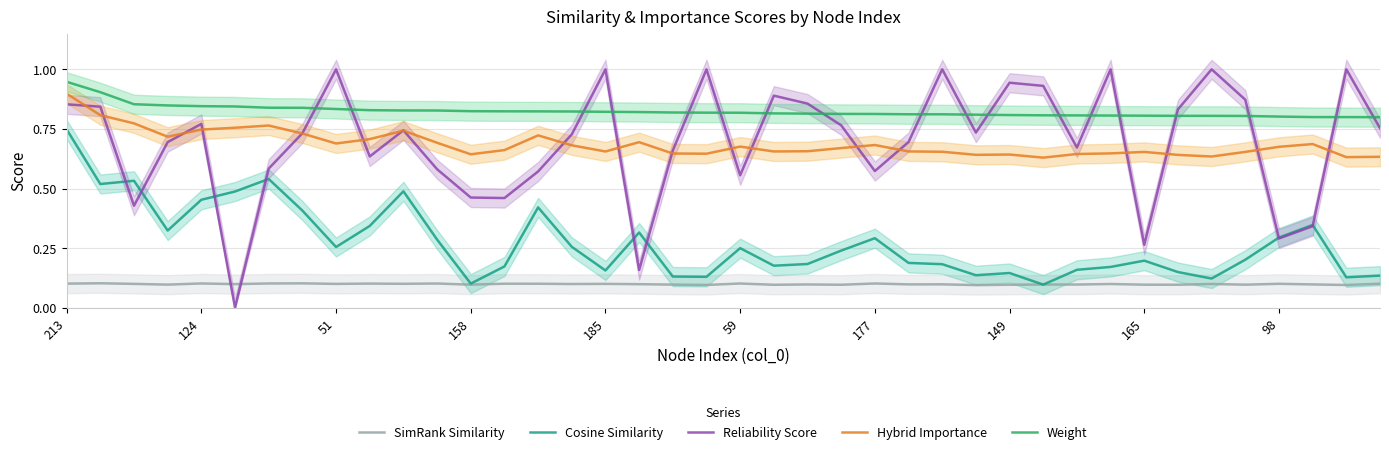

At which category is the sum across all series the highest?

213